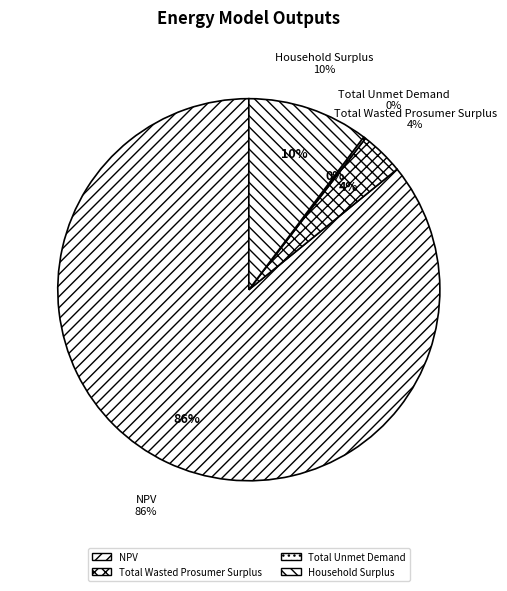

To the nearest percent, what is the difference between the largest and smallest slice percentages?

86%